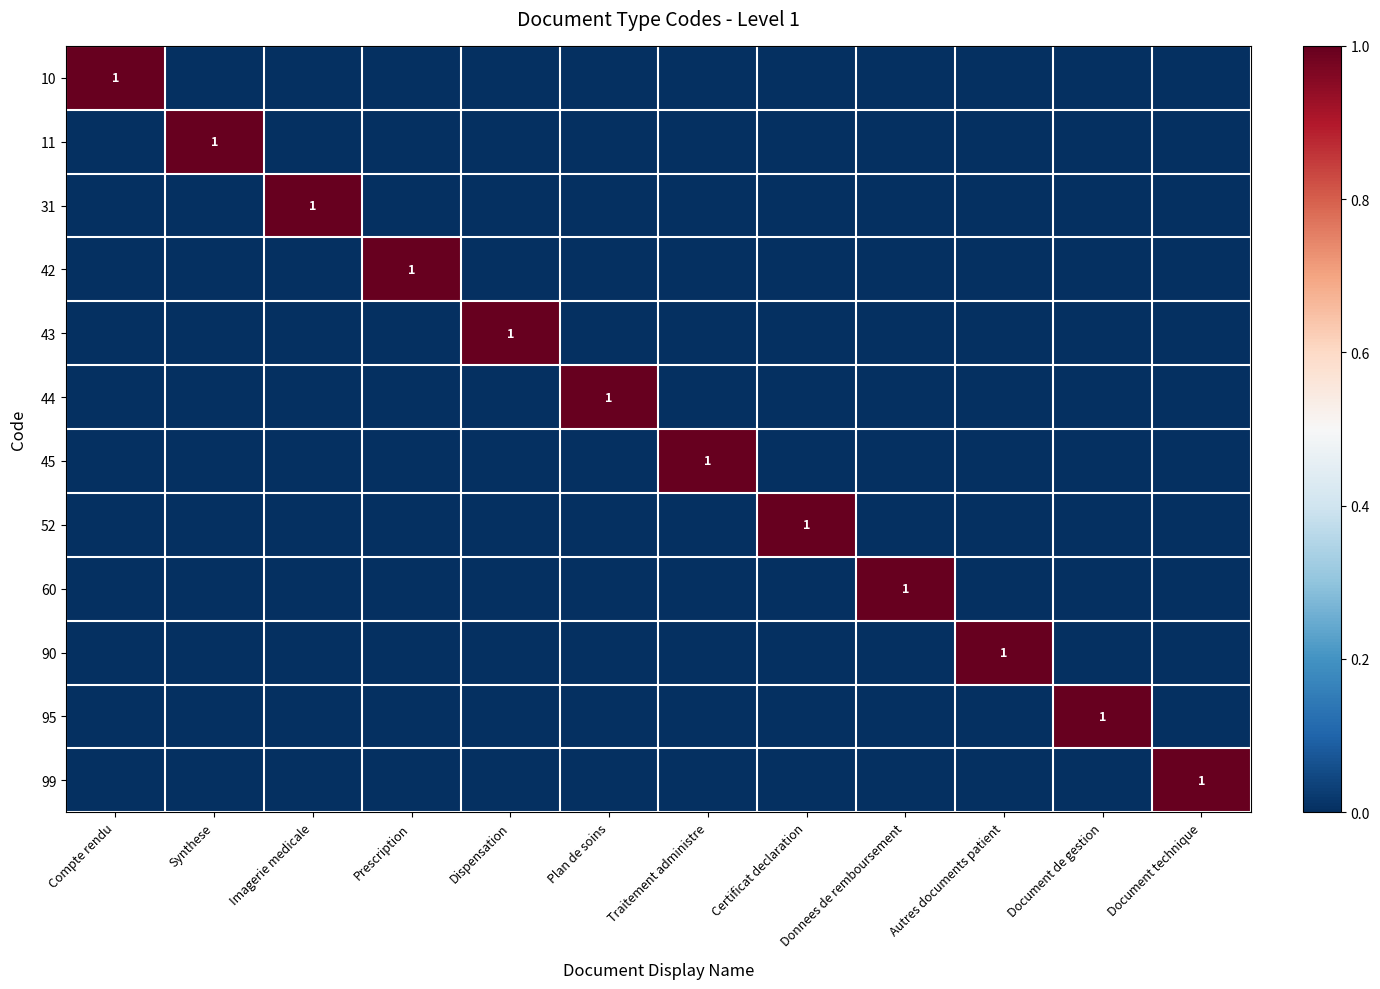

At Prescription, list the series in order from largest to smallest.

42, 10, 11, 31, 43, 44, 45, 52, 60, 90, 95, 99